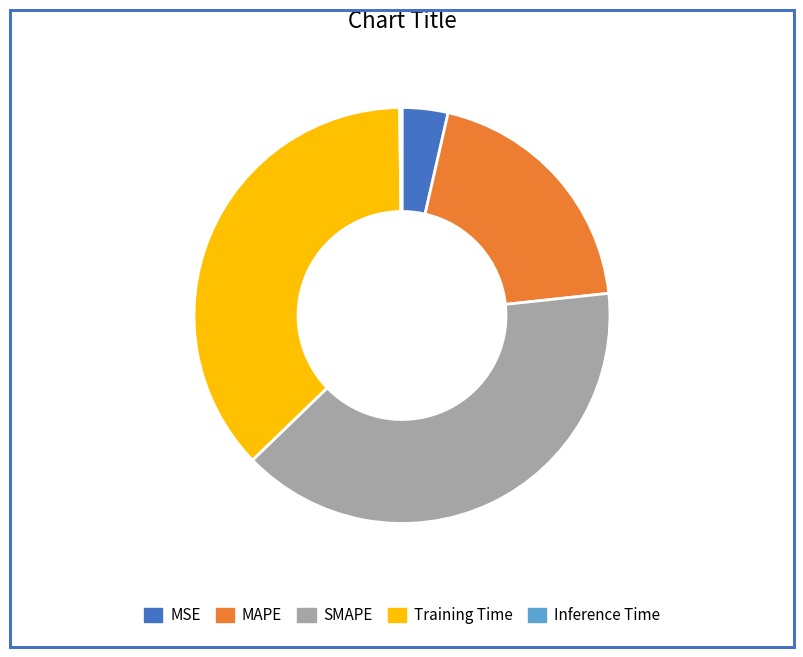

Do SMAPE and MSE together represent more than half of the pie?

No